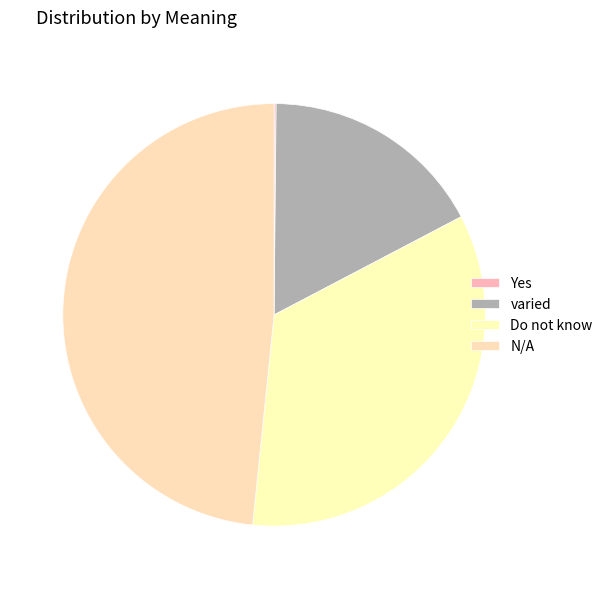

To the nearest percent, what portion does Do not know represent?

34%